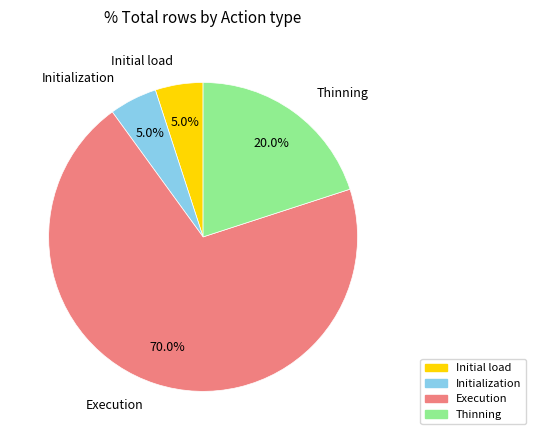

Which has a higher value, Initialization or Execution?

Execution